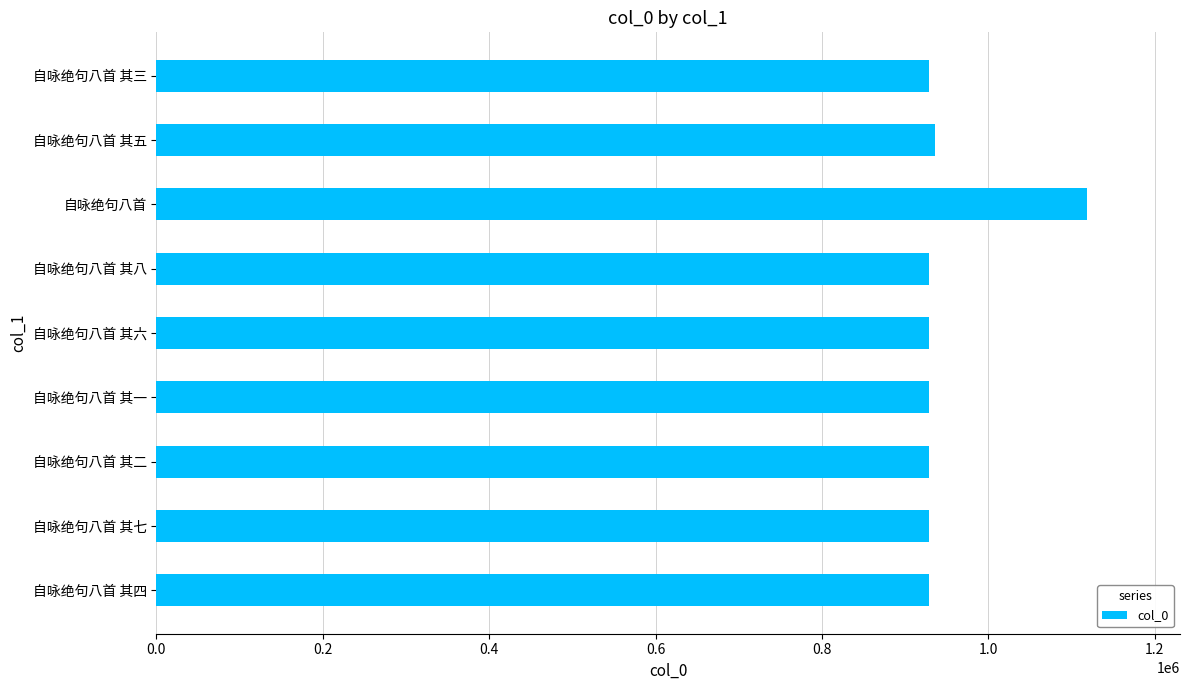

What is the sum of all values?

8556110